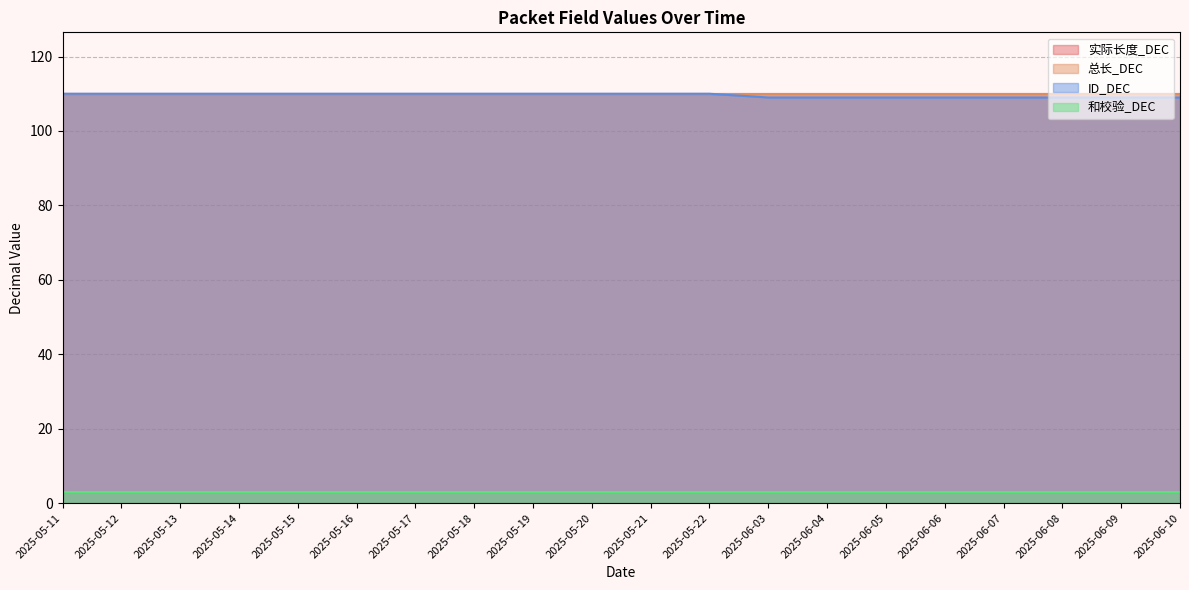

What value does the 实际长度_DEC series have at 2025-05-18?

110